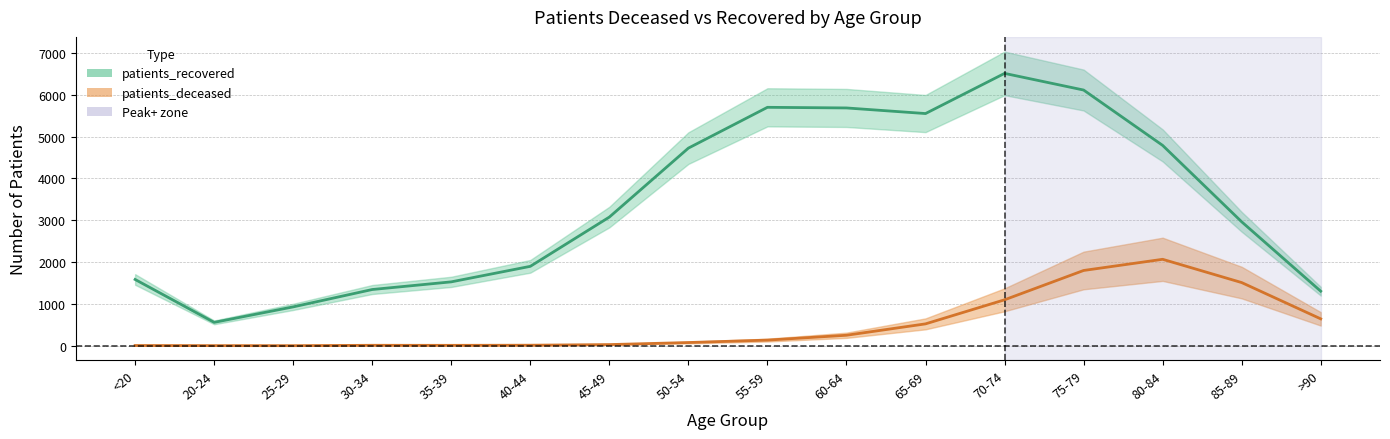

The value of patients_recovered at 30-34 is 1344. True or false?

True